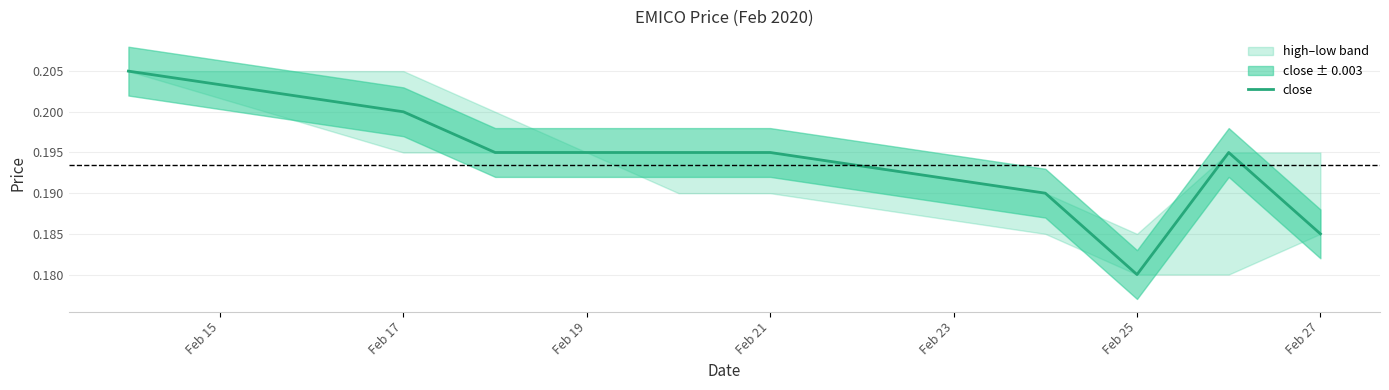

How many points are lower than both their immediate neighbors (excluding endpoints)?

1